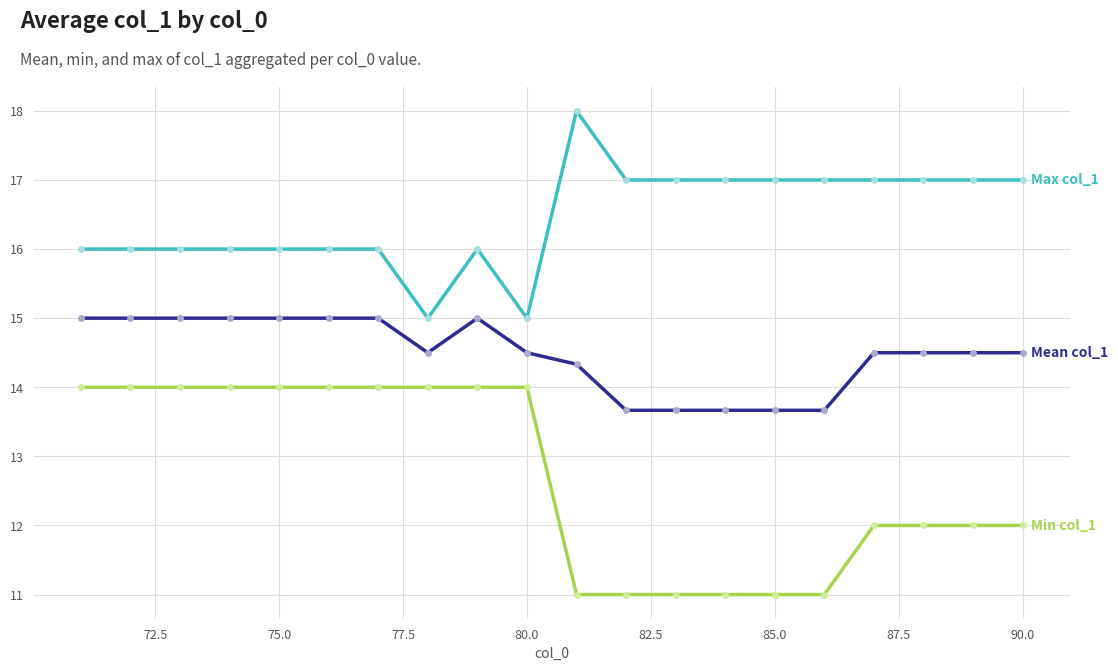

What is the maximum value shown in the chart?

18.0